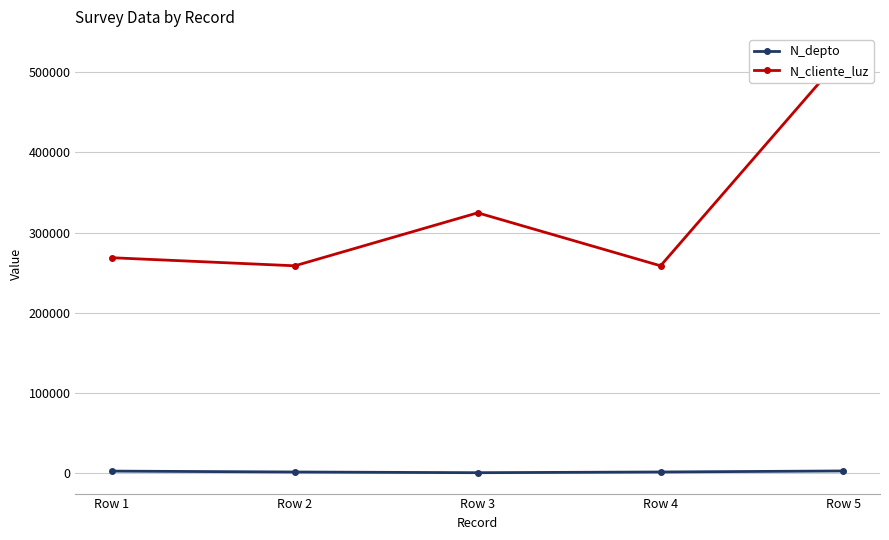

At how many categories does at least one series exceed 212317?

5